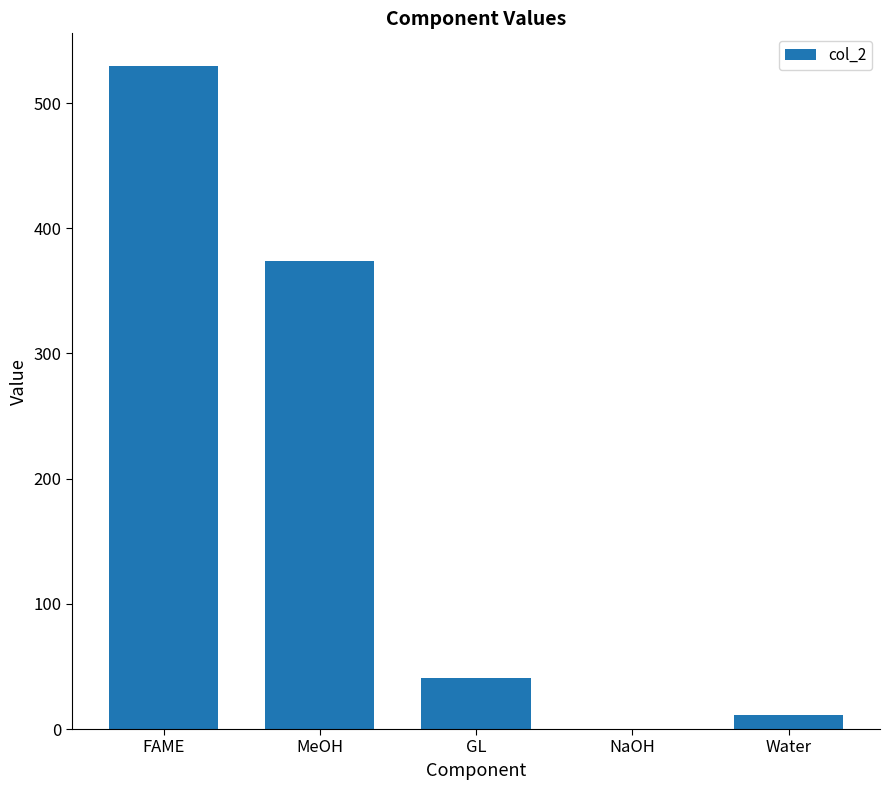

Is it true that the value at MeOH is 374.1?

True